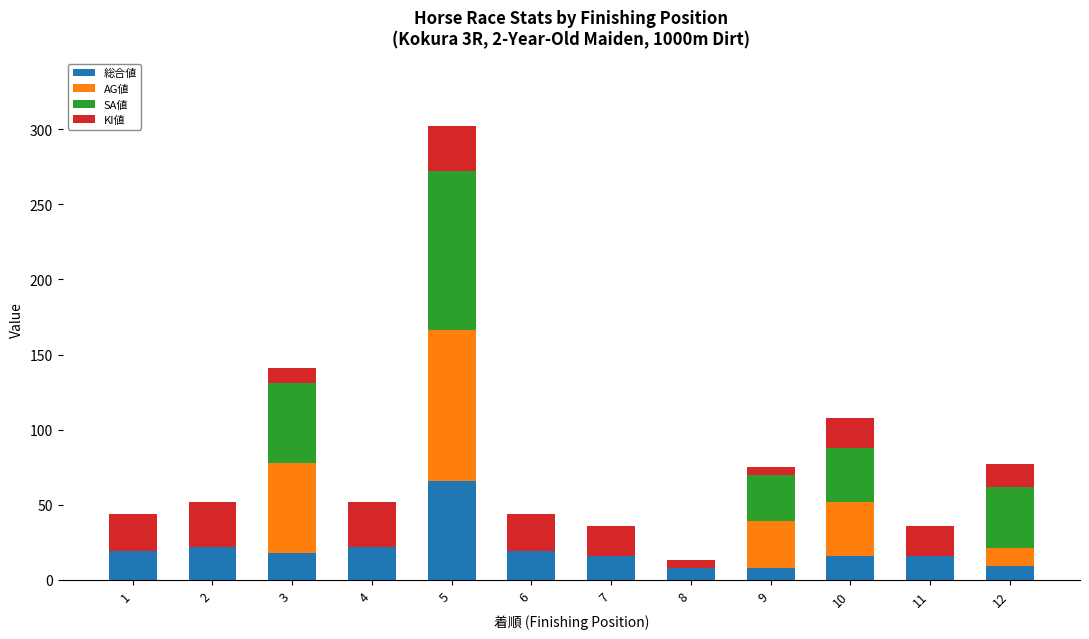

At which category is the sum across all series the highest?

5